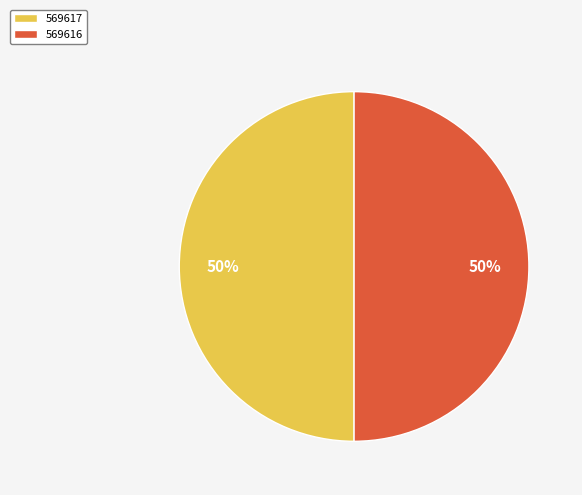

Combined, do 569616 and 569617 account for over 50%?

Yes